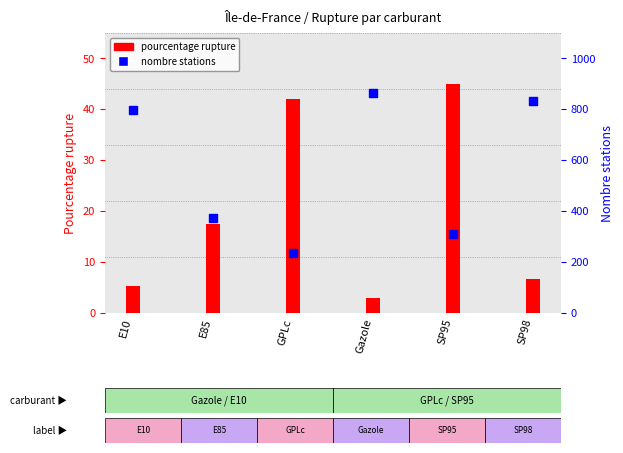

Is the value of nombre stations at GPLc greater than the value of pourcentage rupture at E10?

Yes